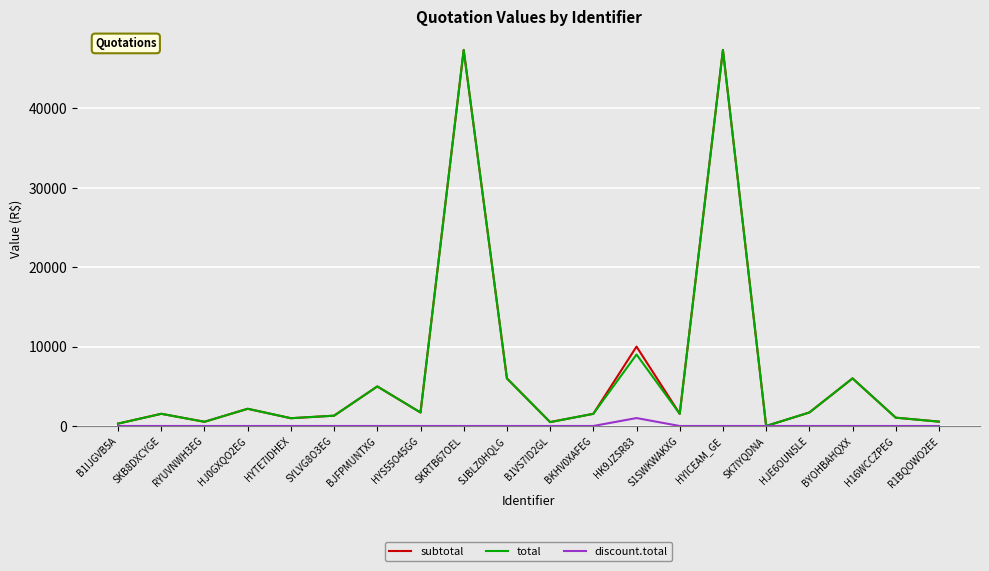

Where is the first local maximum for subtotal?

SKB8DXCYGE